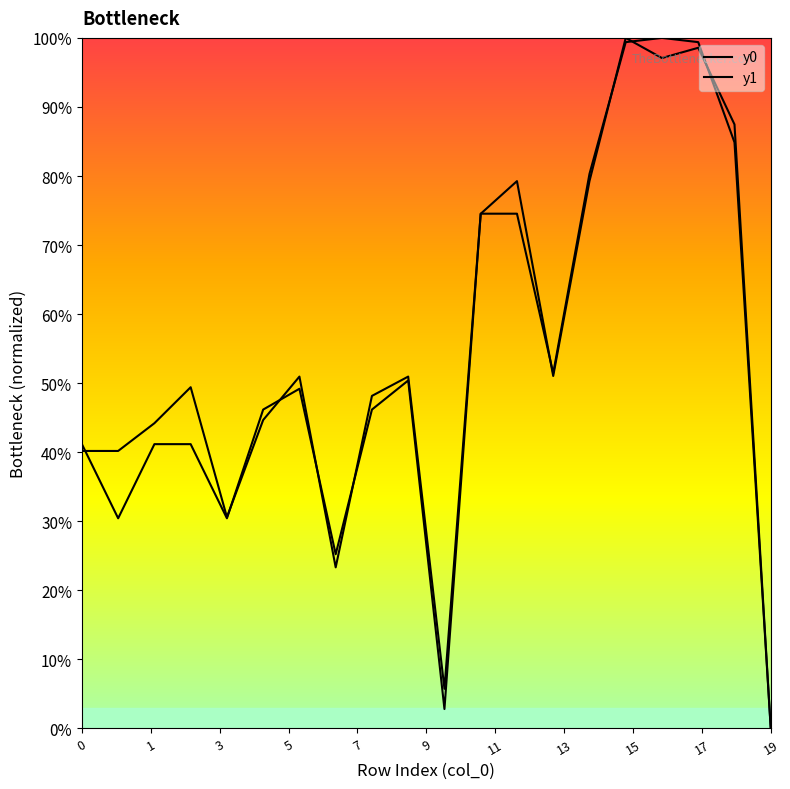

What are all the series names shown in the legend?

y0, y1